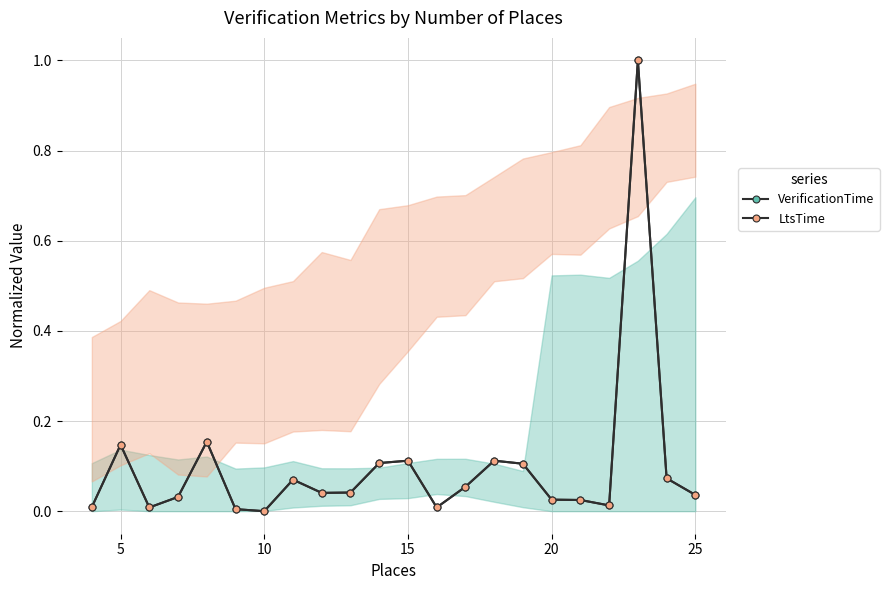

How many series are shown in this chart?

2